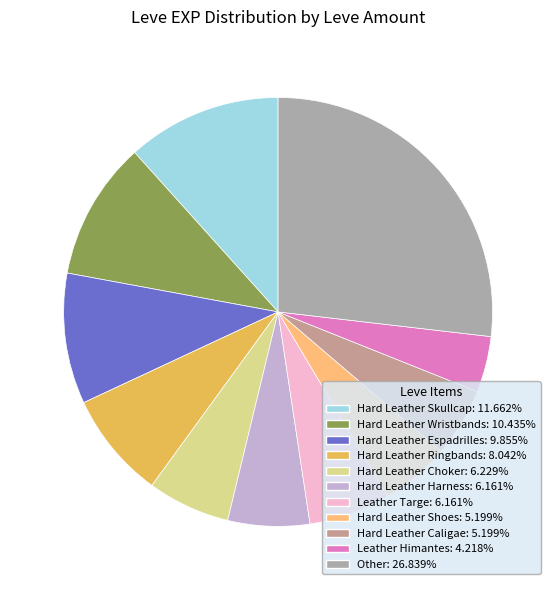

Which slice is the smallest?

Leather